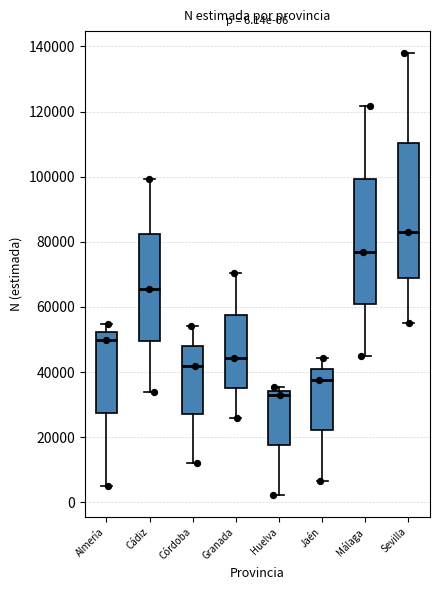

Comparing the boxes themselves (not the whiskers), which one is the tallest?

Sevilla